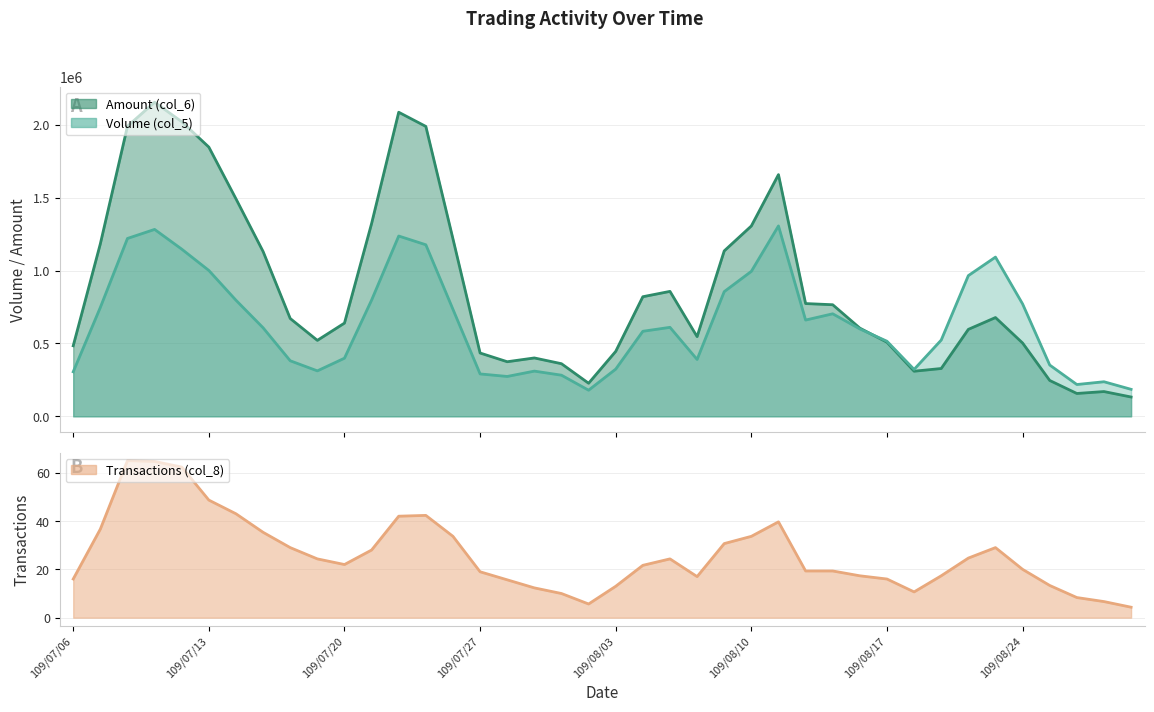

Where does the Amount (col_6) series first go above 677930?

109/07/07